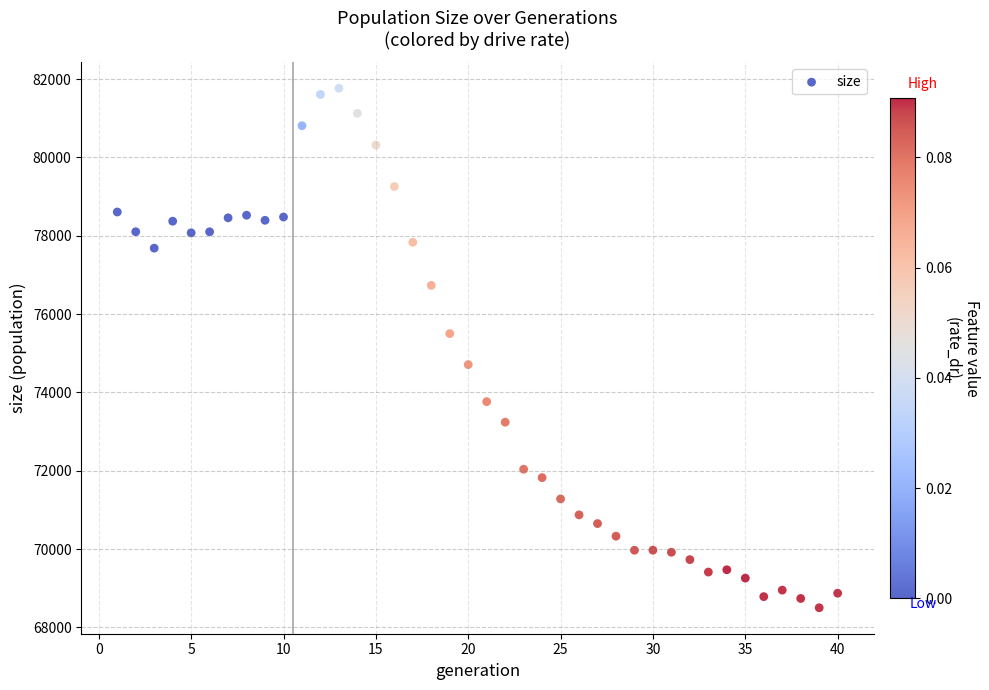

What is the range of Y values (max minus min)?

13263